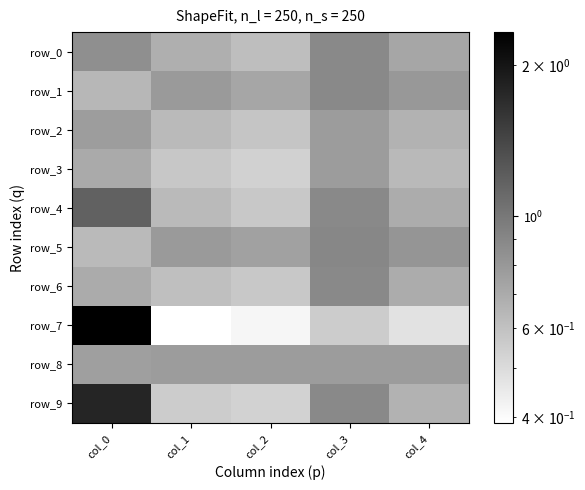

At which category does the chart reach its peak across all series?

col_0